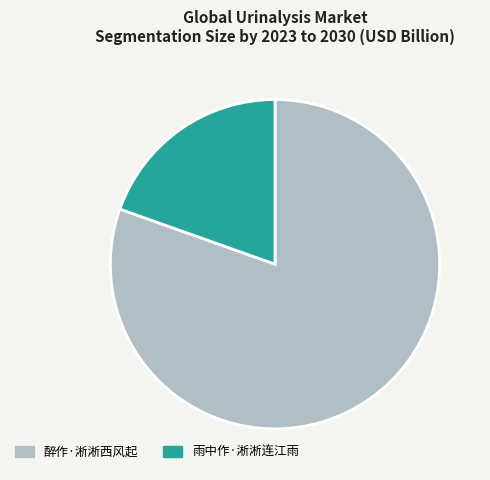

Does 雨中作·淅淅连江雨 represent more than half of the total?

No